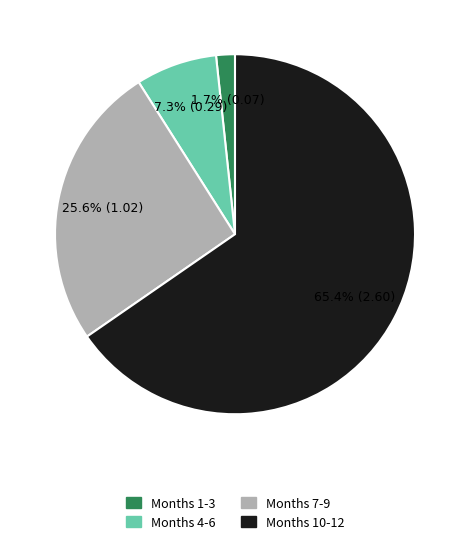

Rank the categories by value from lowest to highest.

Months 1-3, Months 4-6, Months 7-9, Months 10-12